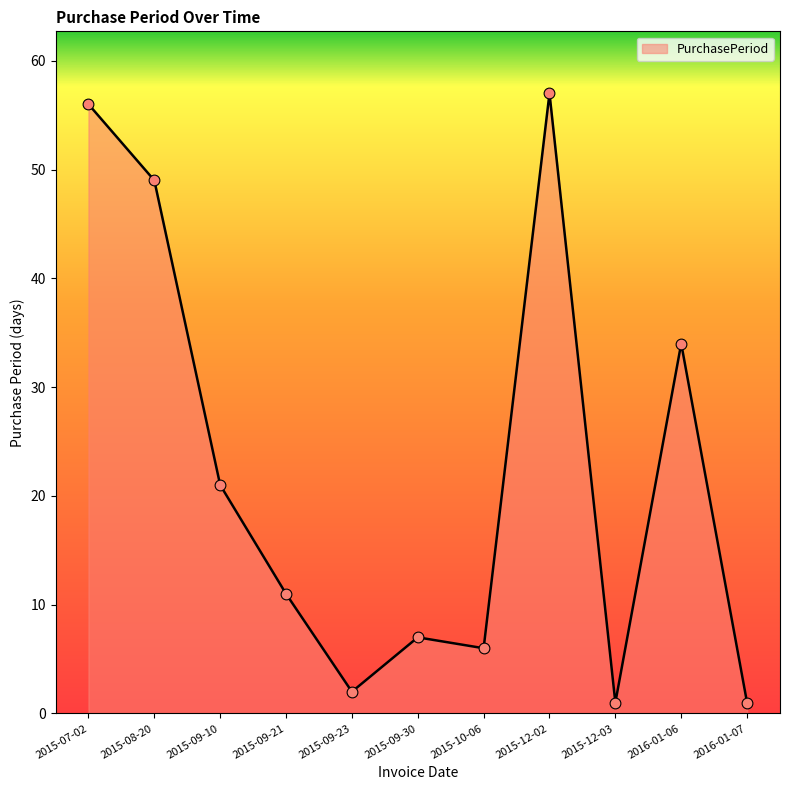

What is the change in value from 2015-09-23 to 2015-12-03?

-1